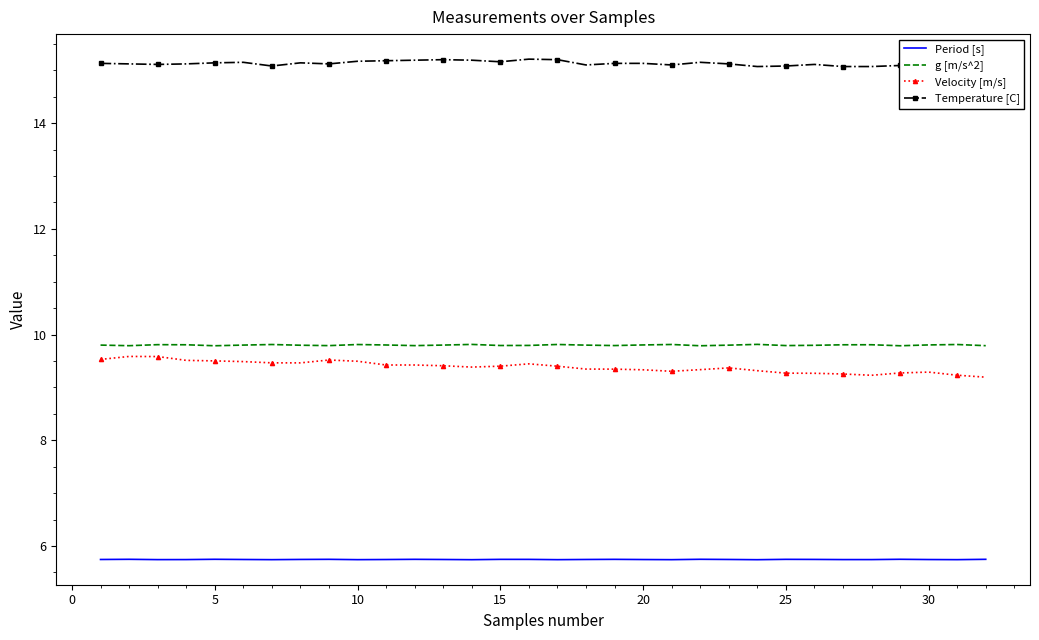

True or false: Period [s] and Velocity [m/s] cross at least once.

False